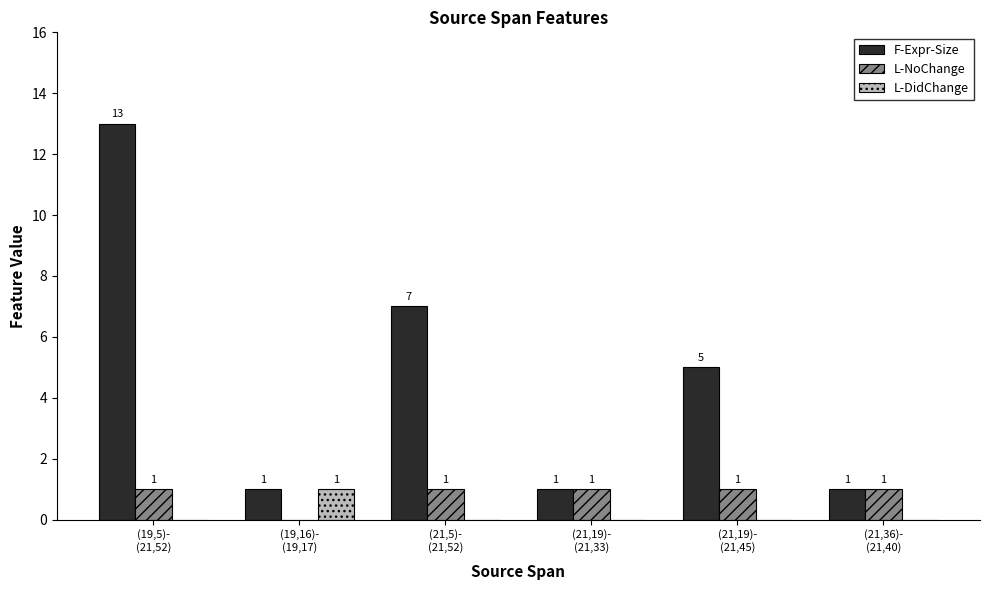

Does the chart contain stacked bars?

No